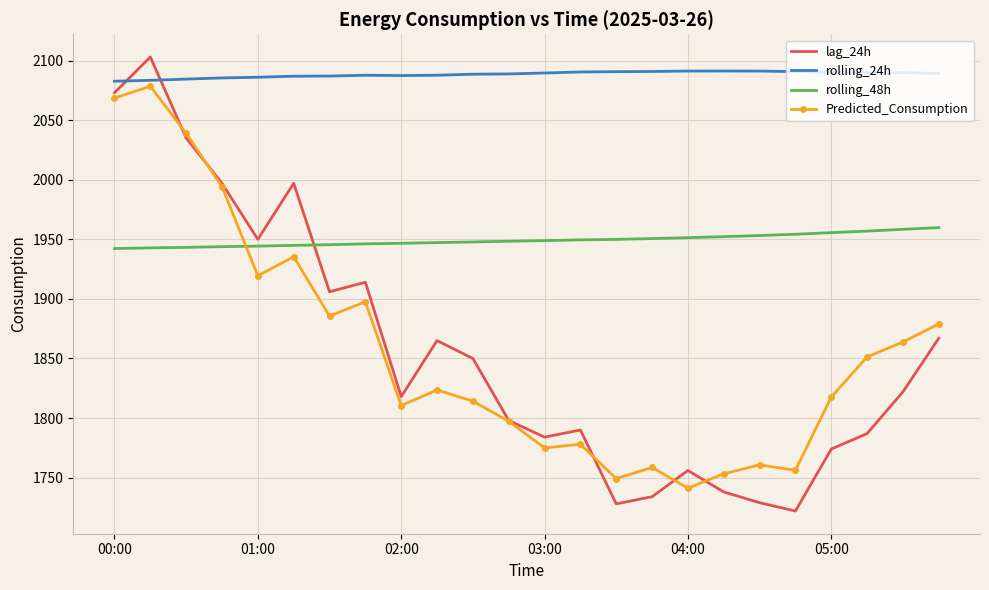

List the series in order of their peak value, lowest first.

rolling_48h, Predicted_Consumption, rolling_24h, lag_24h